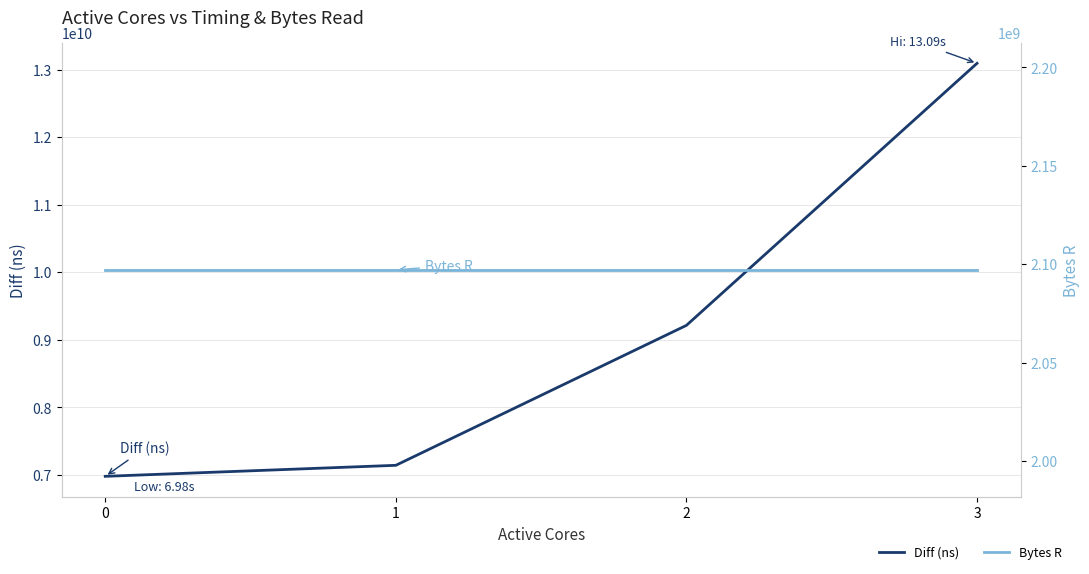

Is it true that Diff (ns) equals 9212692916 at 2?

True